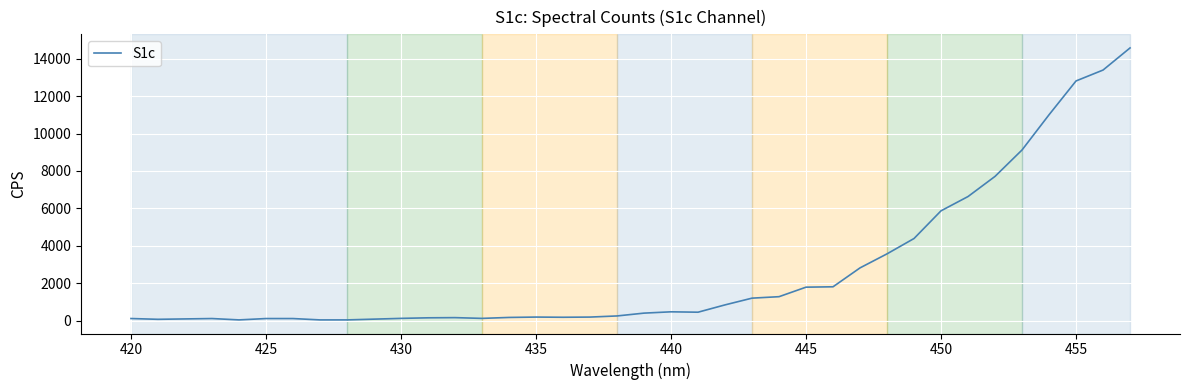

What is the maximum value shown in the chart?

14571.9